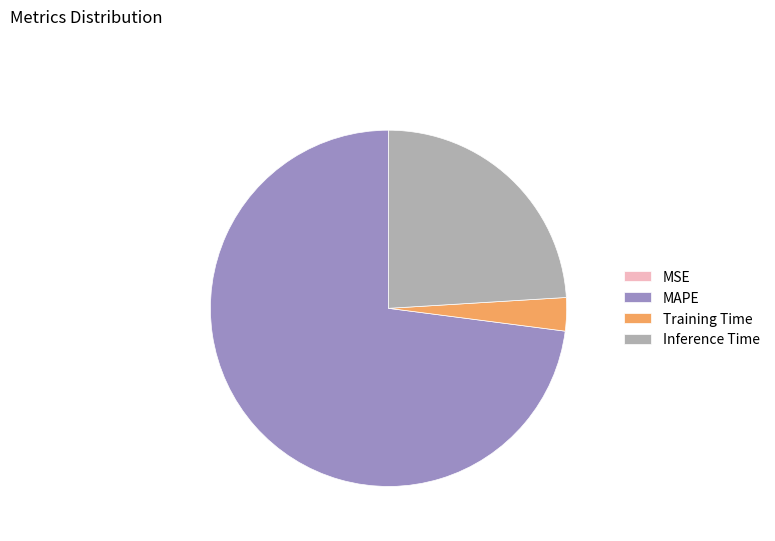

True or false: MAPE accounts for 73% of the total.

True